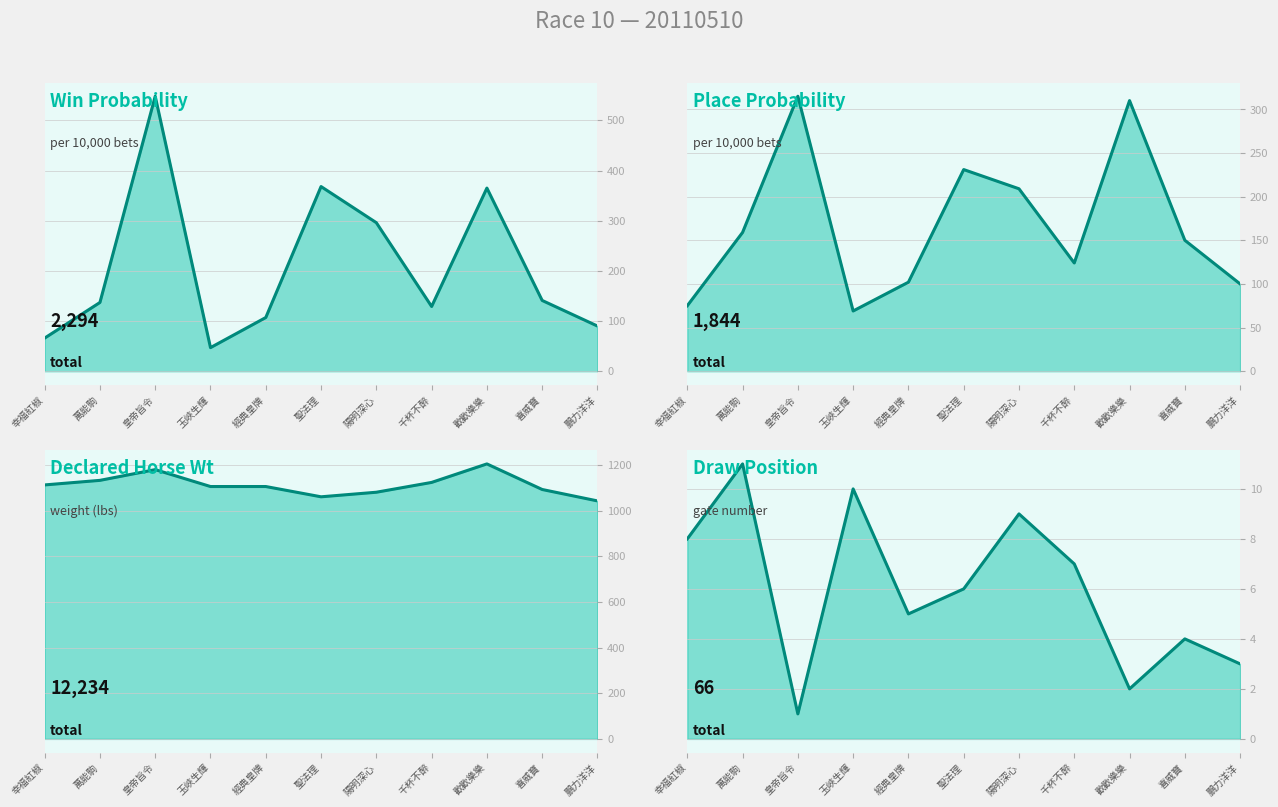

What is the difference between the maximum and minimum values in the Draw series?

10